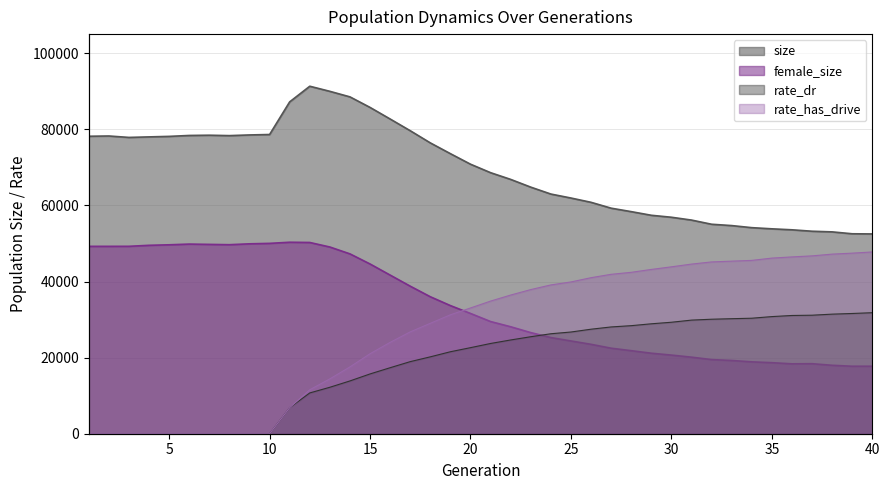

What is the difference between the maximum and minimum values in the rate_has_drive series?

45696.5